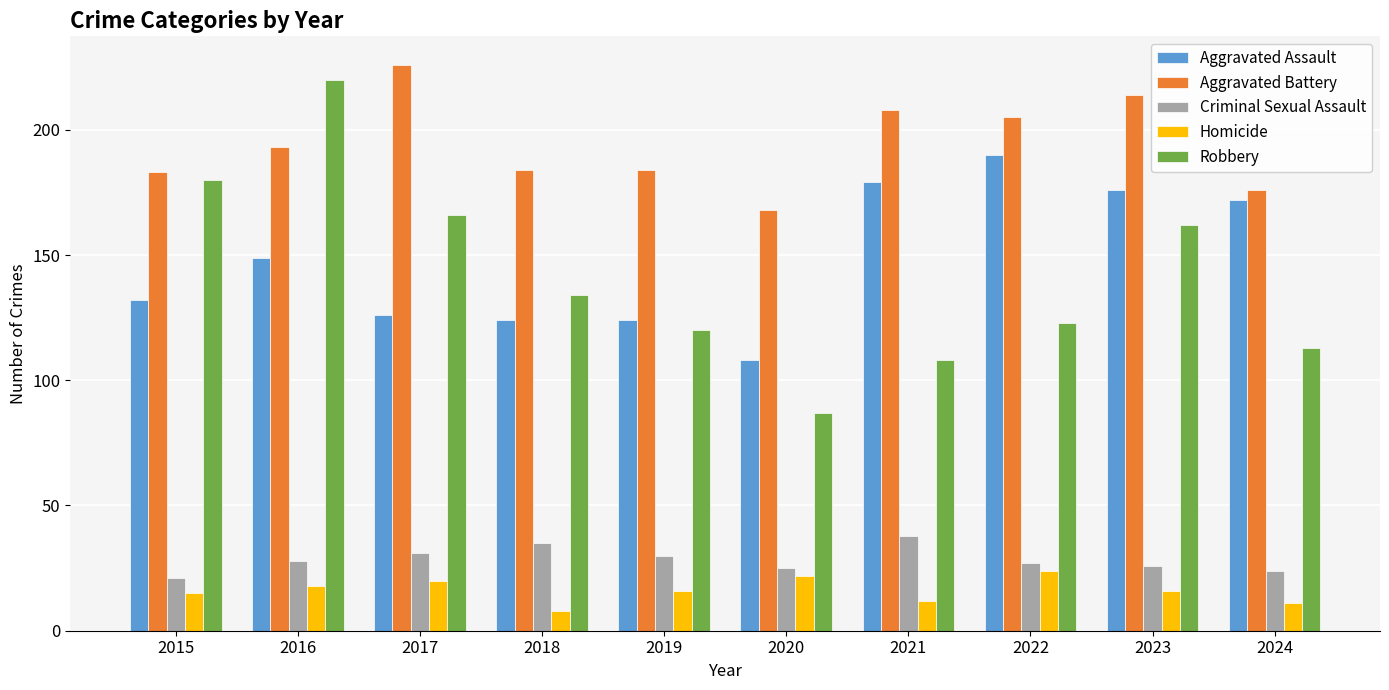

Does the chart contain stacked bars?

No